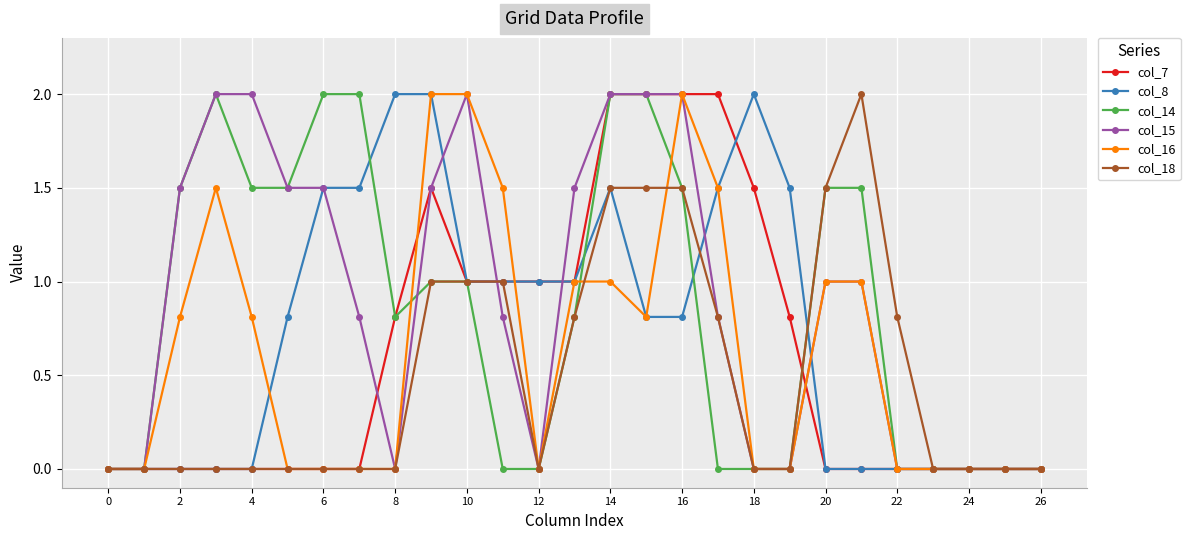

What is the maximum value shown in the chart?

2.0